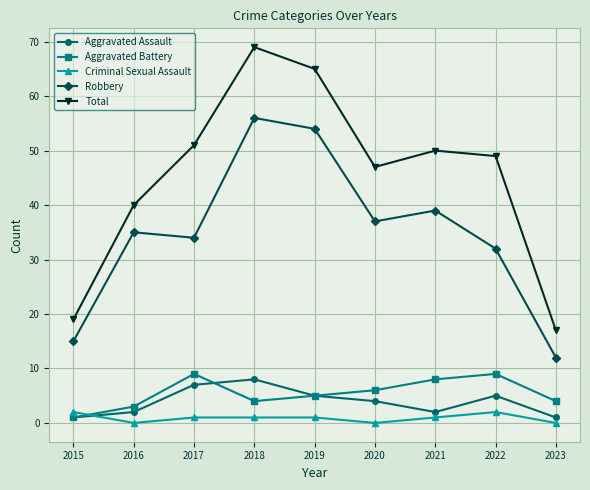

Which series has the largest range (max minus min)?

Total